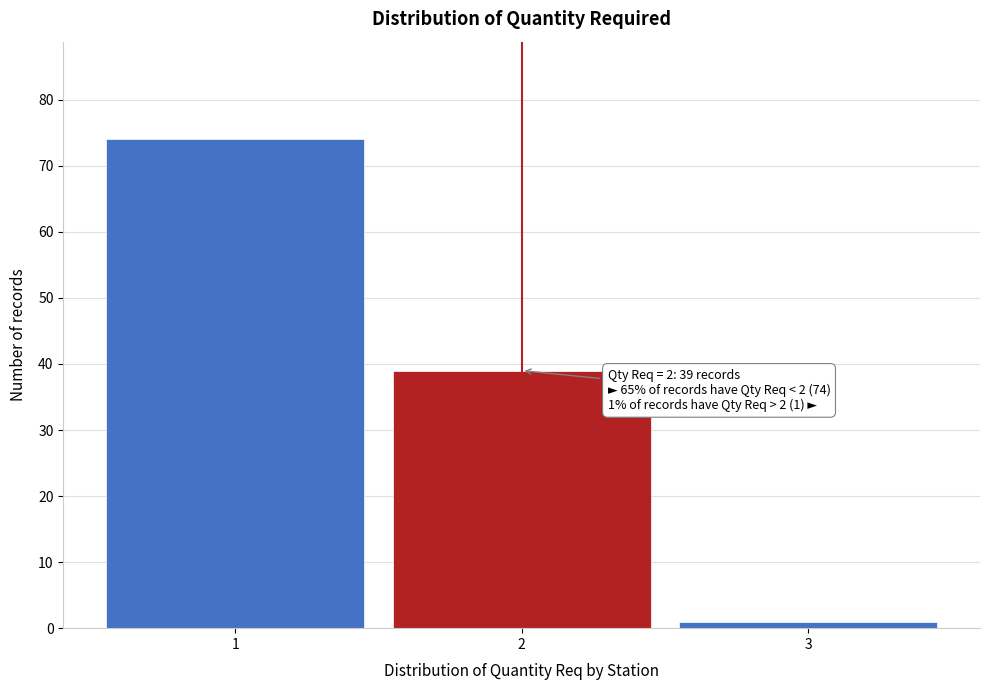

Over which range of the x-axis is the bar tallest?

0.5 to 1.5